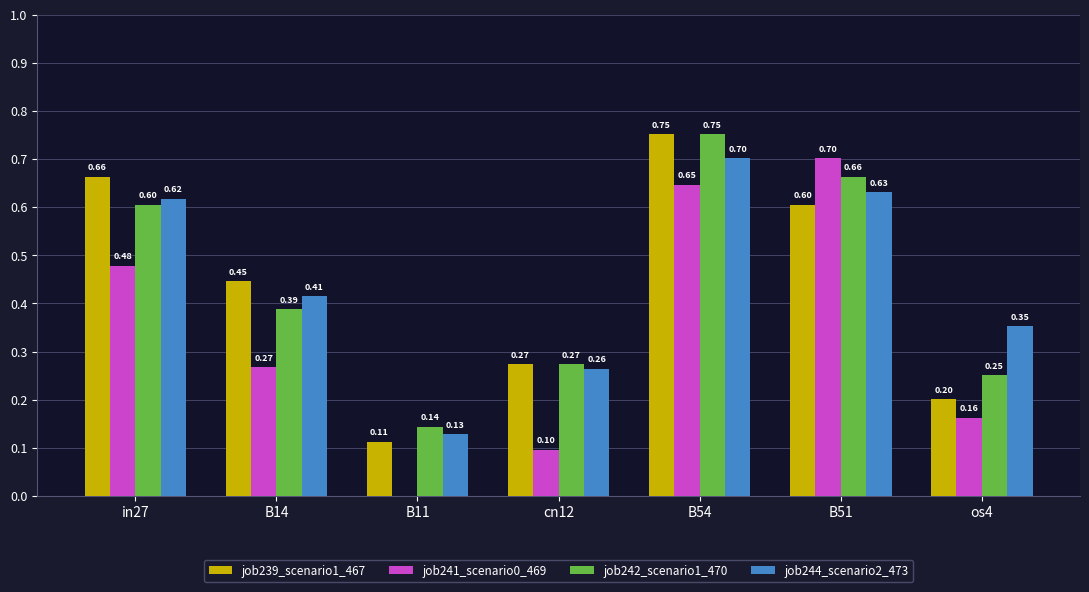

How many groups of bars are there?

7